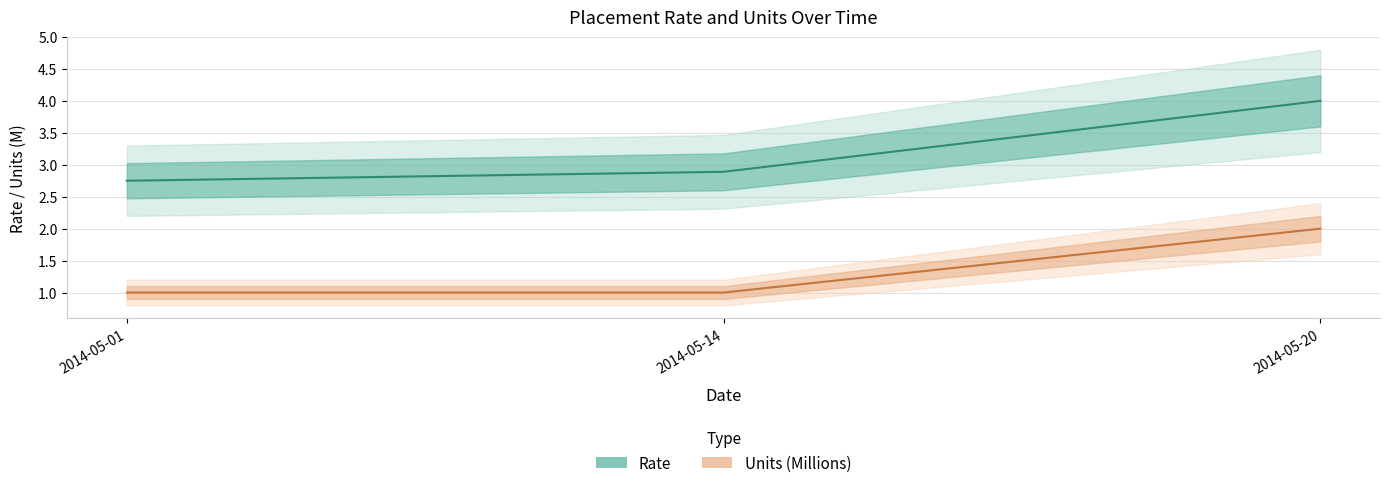

Which has a higher value, 2014-05-20 or 2014-05-01?

2014-05-20